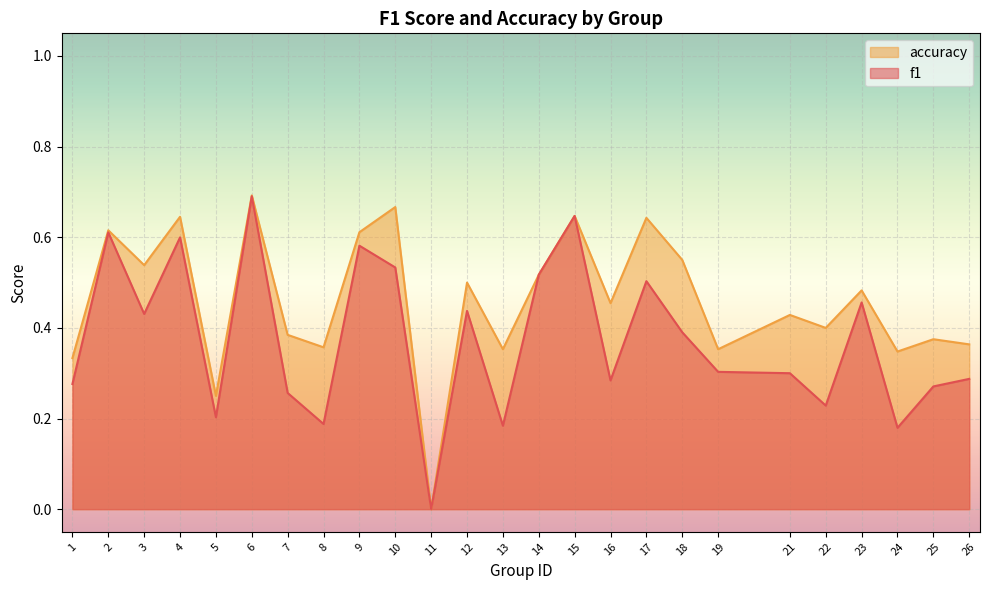

True or false: f1 and accuracy cross at least once.

False